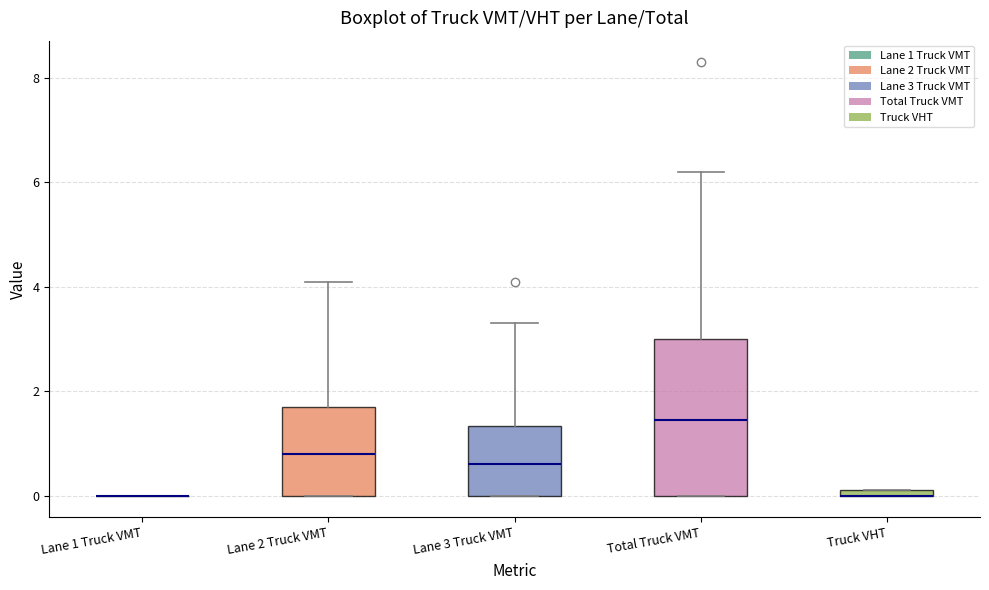

Comparing the boxes themselves (not the whiskers), which one is the tallest?

Total Truck VMT